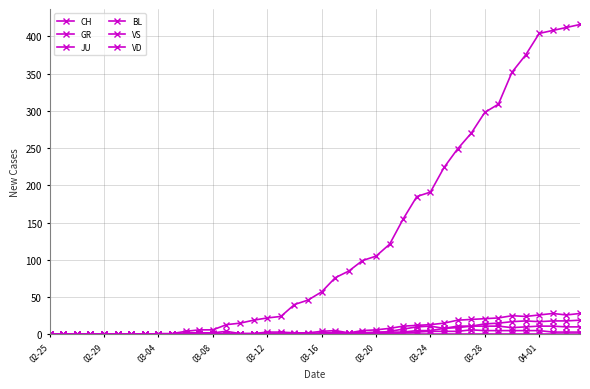

What is the difference between the maximum and second lowest values in the VS series?

28